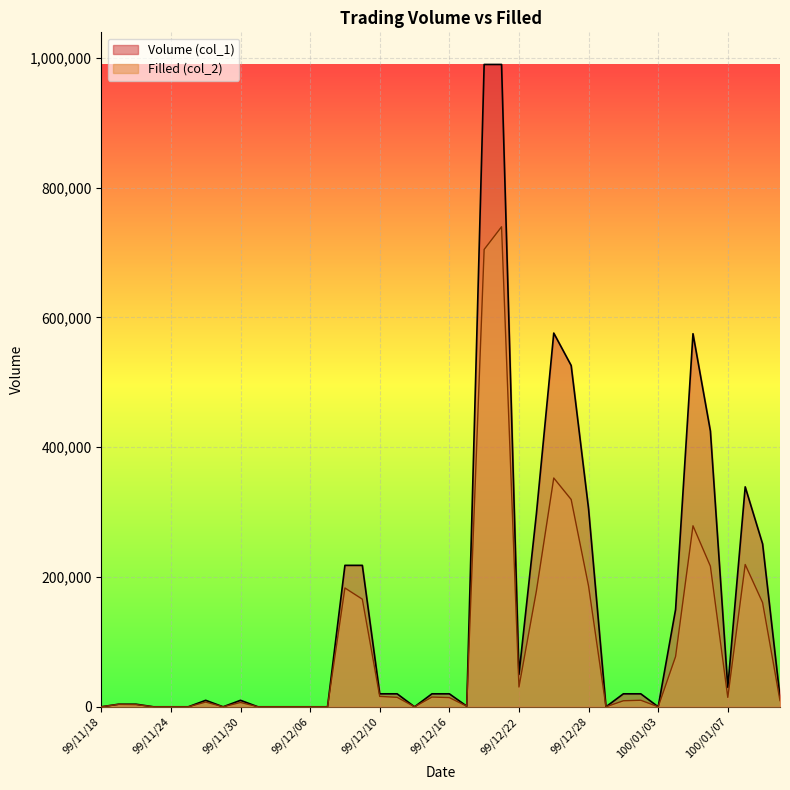

At which label does Volume (col_1) first exceed 20000?

99/12/08